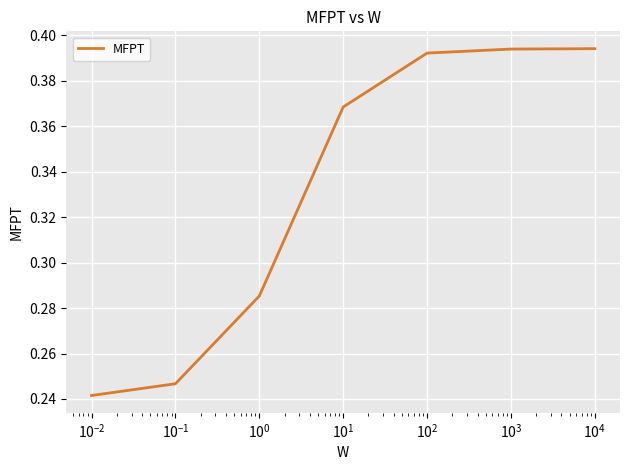

Count the values in the range 0 to 1.

7